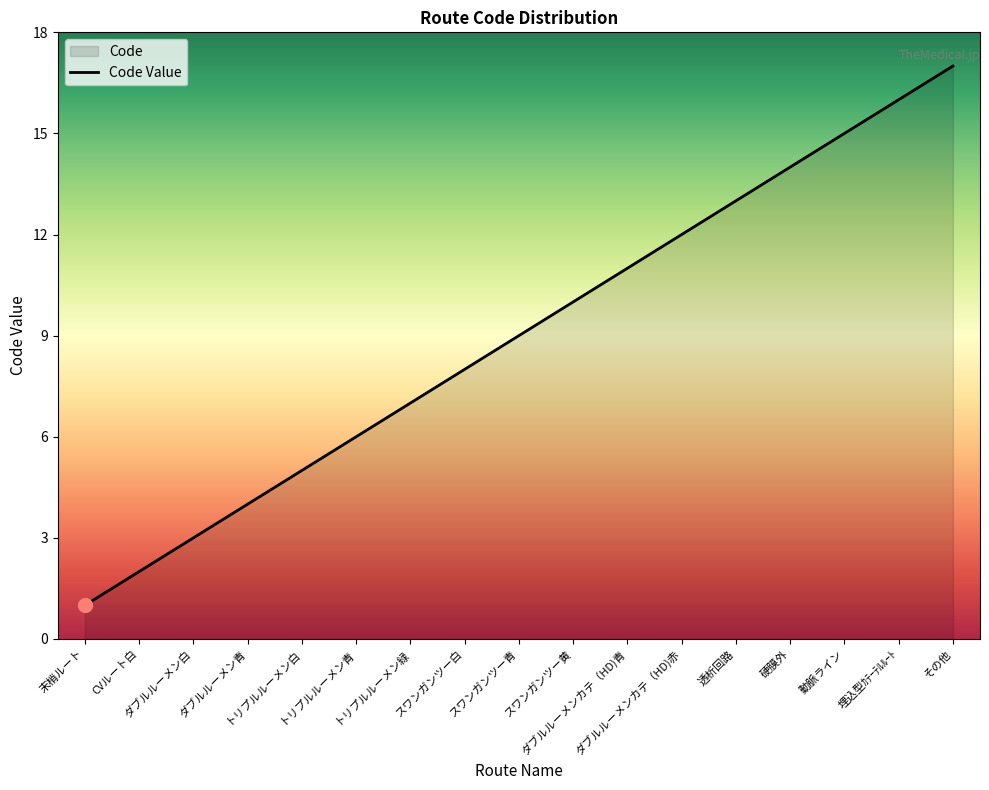

Is it true that the value at トリプルルーメン白 is 8?

False